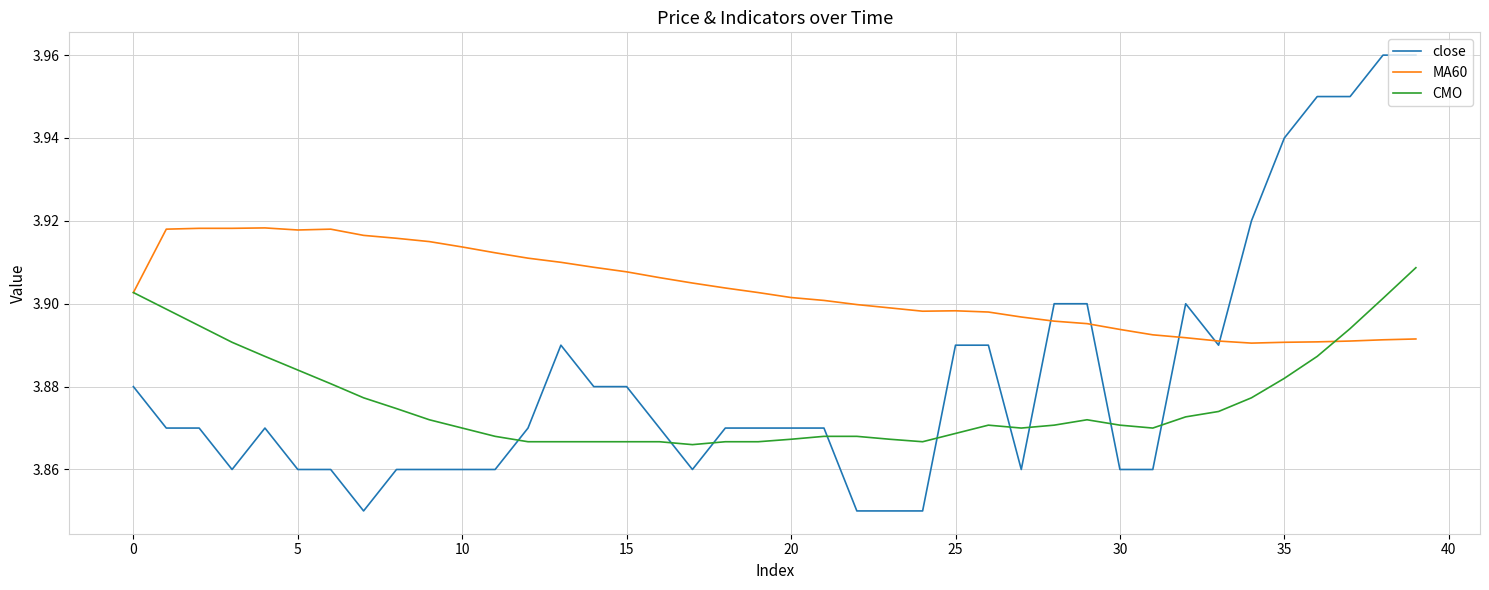

What is the sum of all CMO values?

155.1